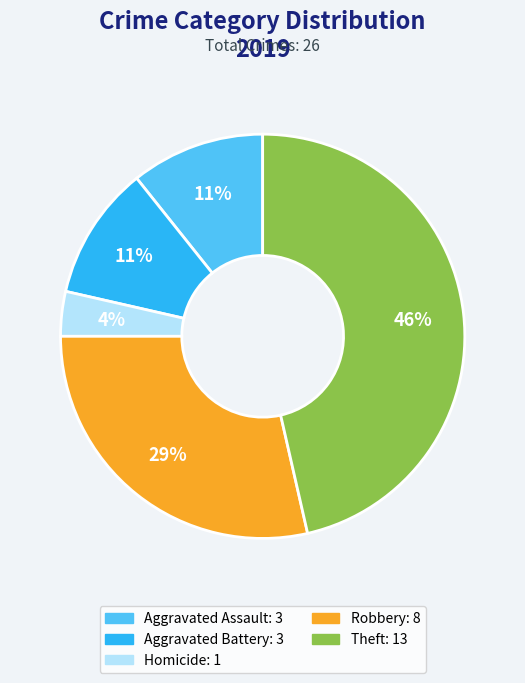

To the nearest percent, what is the average slice percentage?

20%